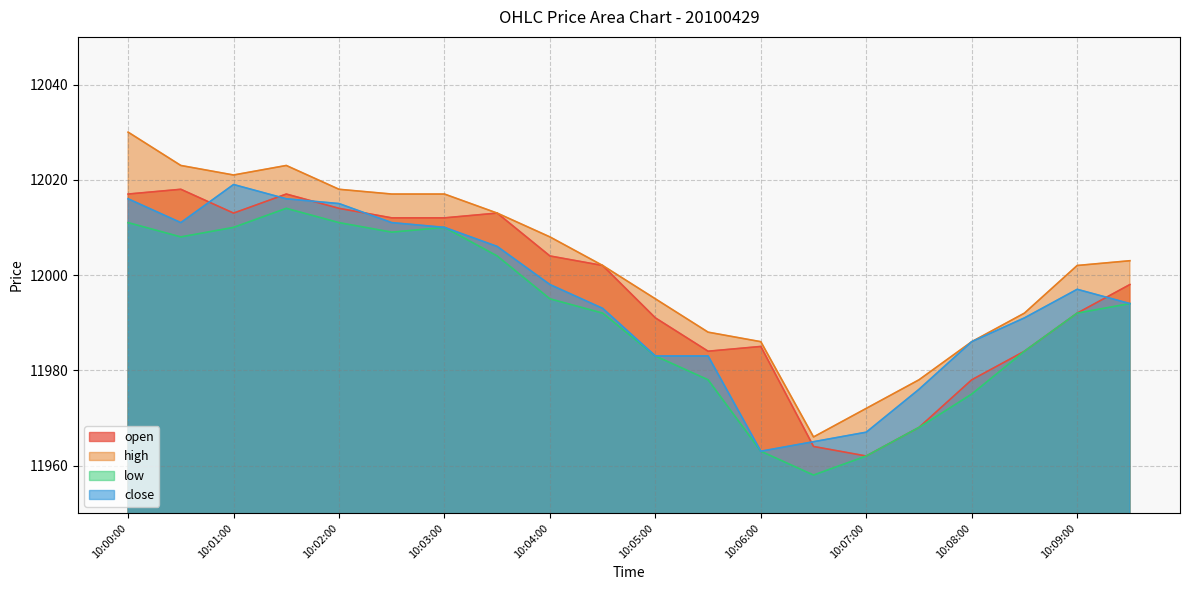

What is the total value across all series at 10:06:00?

47897